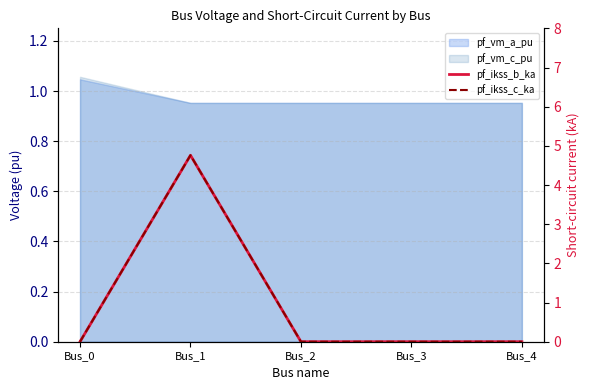

Is the value of pf_ikss_b_ka at Bus_3 greater than the value of pf_ikss_c_ka at Bus_0?

No